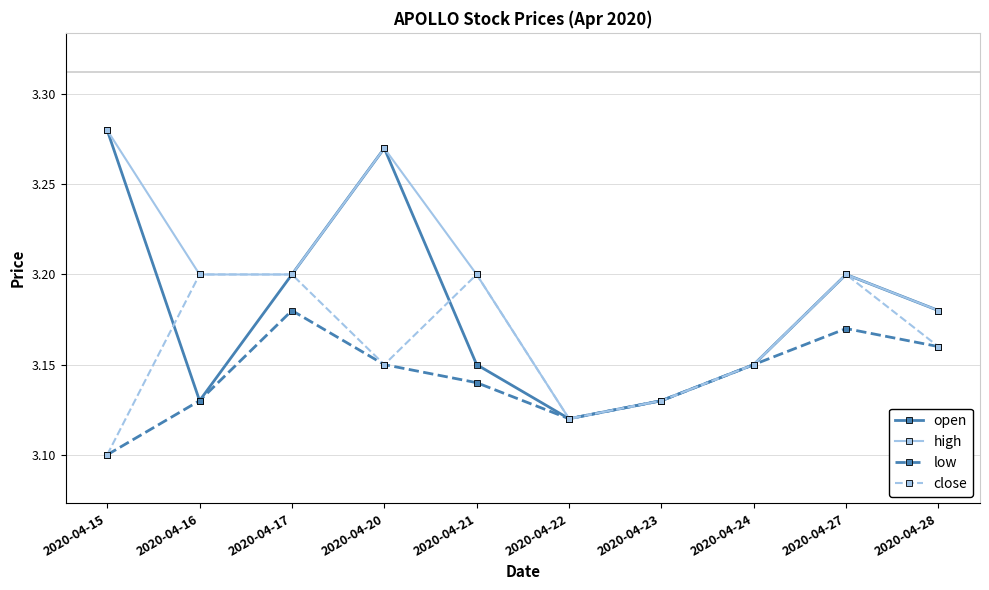

What is the total value across all series at 2020-04-28?

12.7